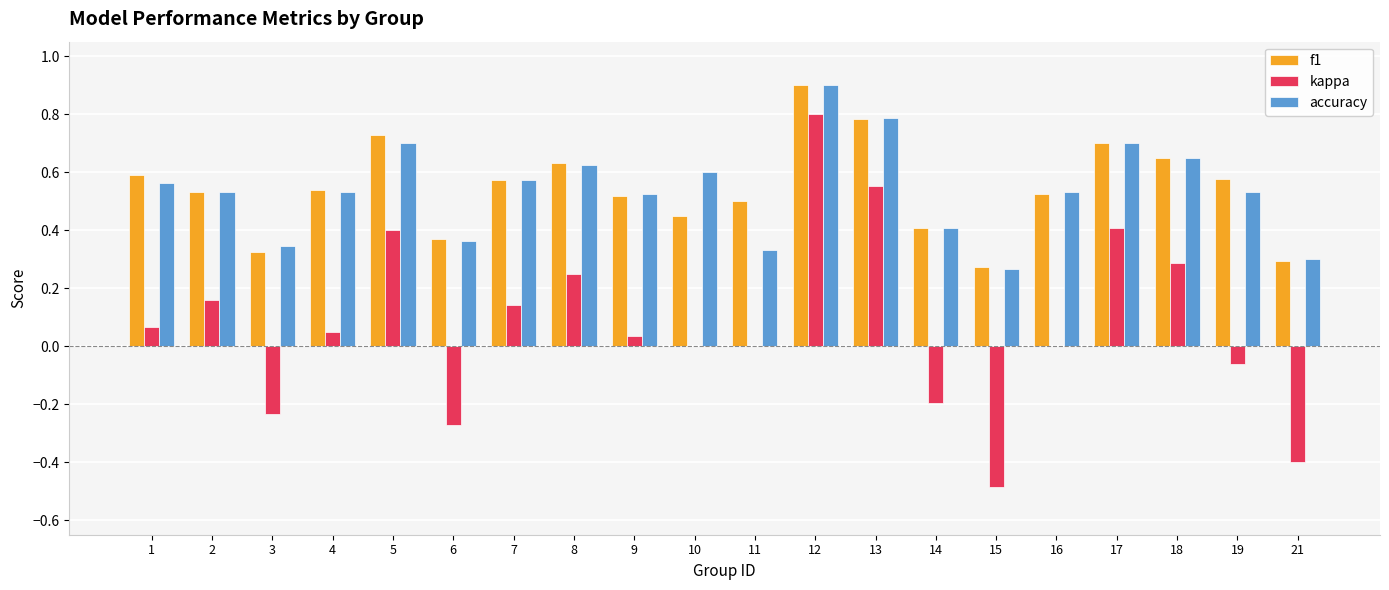

Which category has the highest value across all series?

12